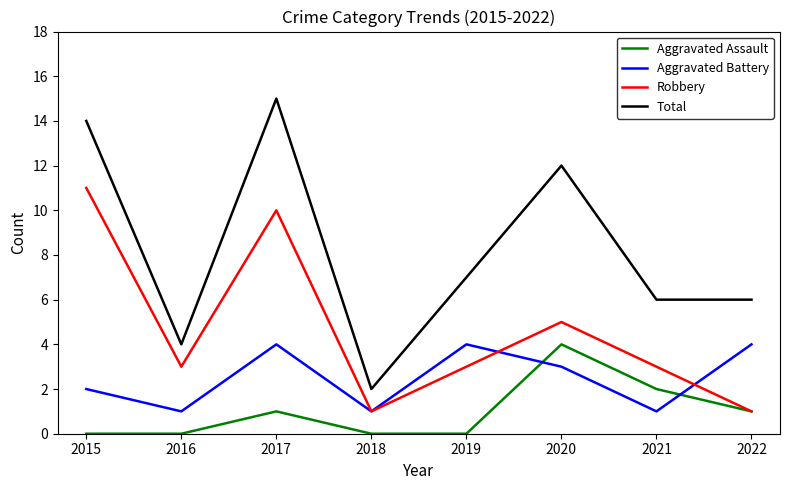

What is the difference between the maximum and minimum values in the Aggravated Assault series?

4